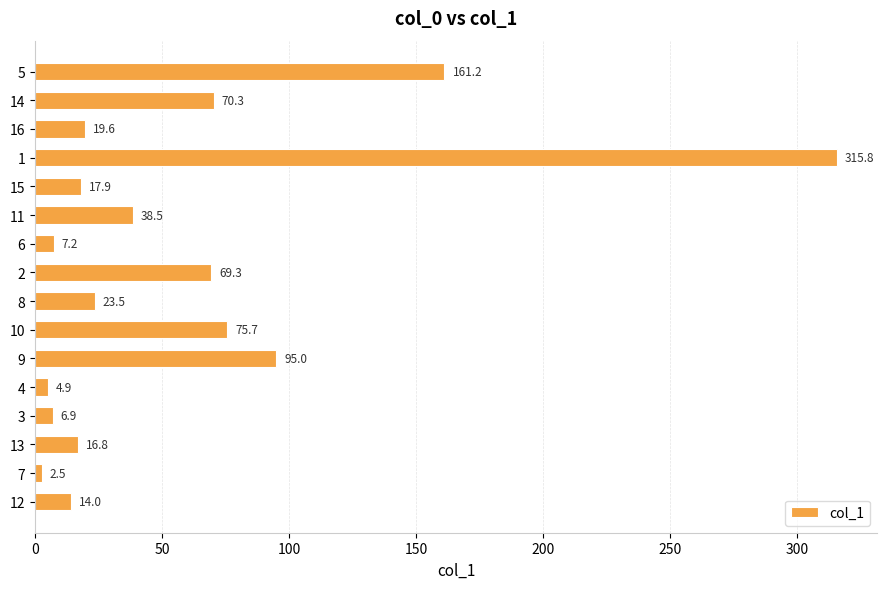

Reading bottom to top, list all the values displayed in this chart.

12=14.0	7=2.5	13=16.8	3=6.9	4=4.9	9=95.0	10=75.7	8=23.5	2=69.3	6=7.2	11=38.5	15=17.9	1=315.8	16=19.6	14=70.3	5=161.2